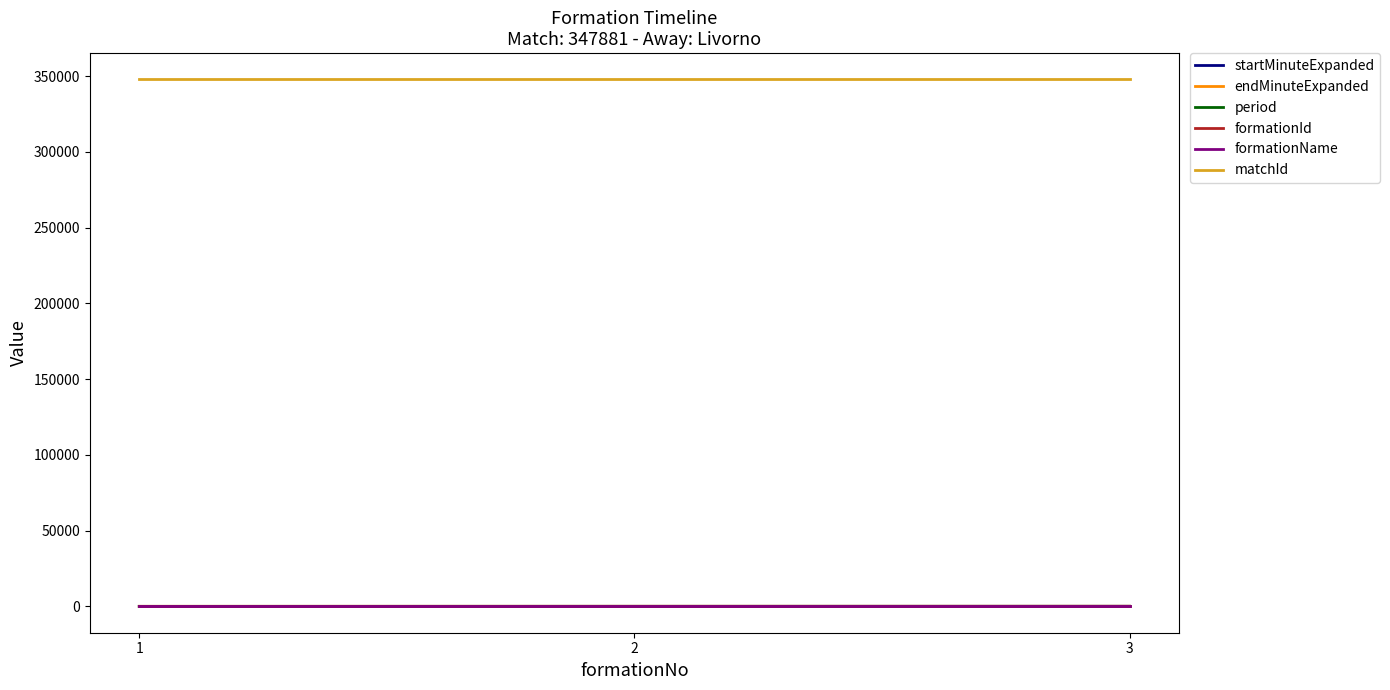

What is the difference between the highest and lowest values at 3?

347879